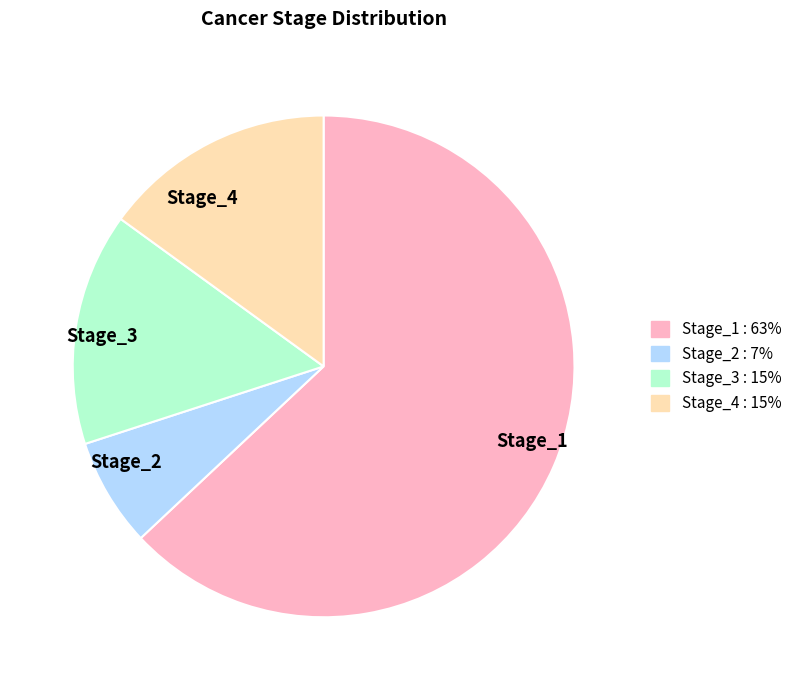

Do Stage_2 and Stage_1 together represent more than half of the pie?

Yes